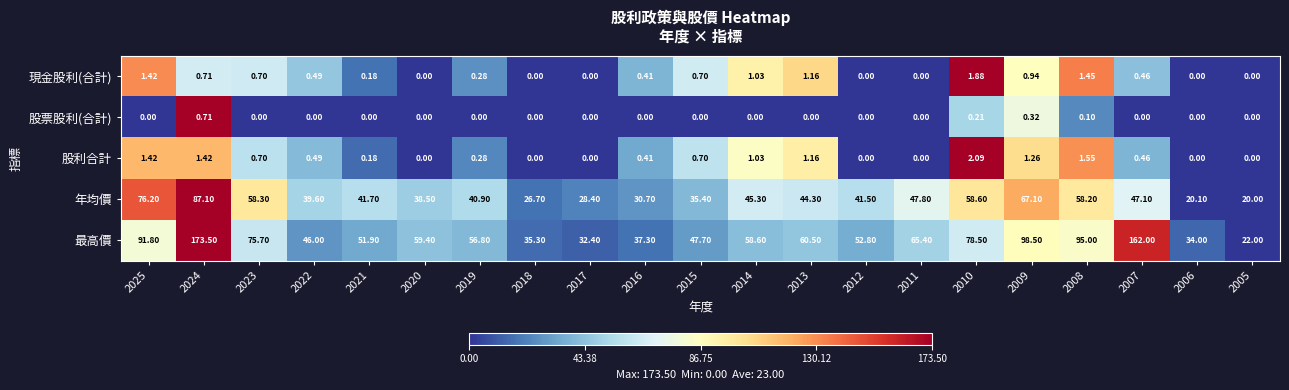

Rank the series by their maximum value, from highest to lowest.

最高價, 年均價, 股利合計, 現金股利(合計), 股票股利(合計)